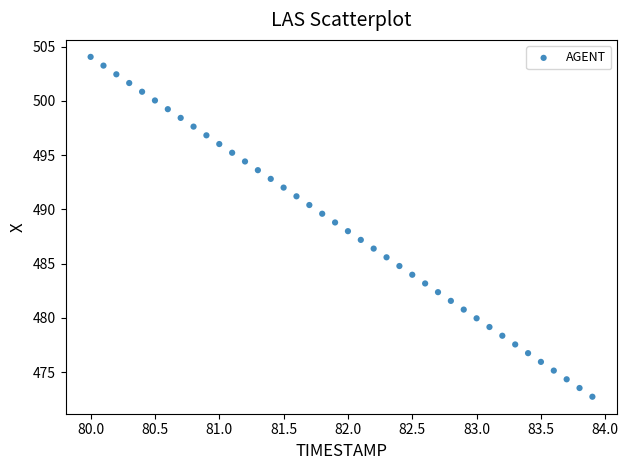

What is the range of X values (max minus min)?

3.9